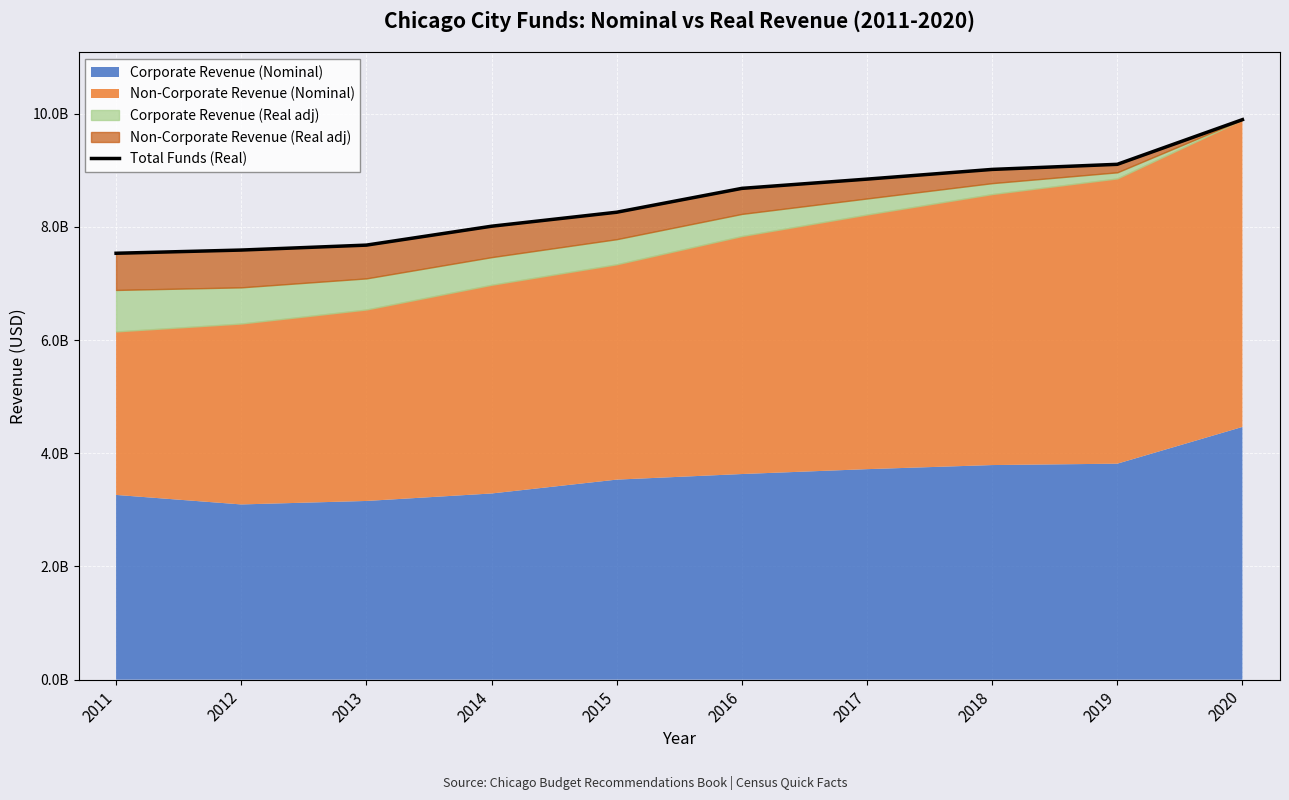

What value does the data have at 2012, to the nearest 10?

7589585720